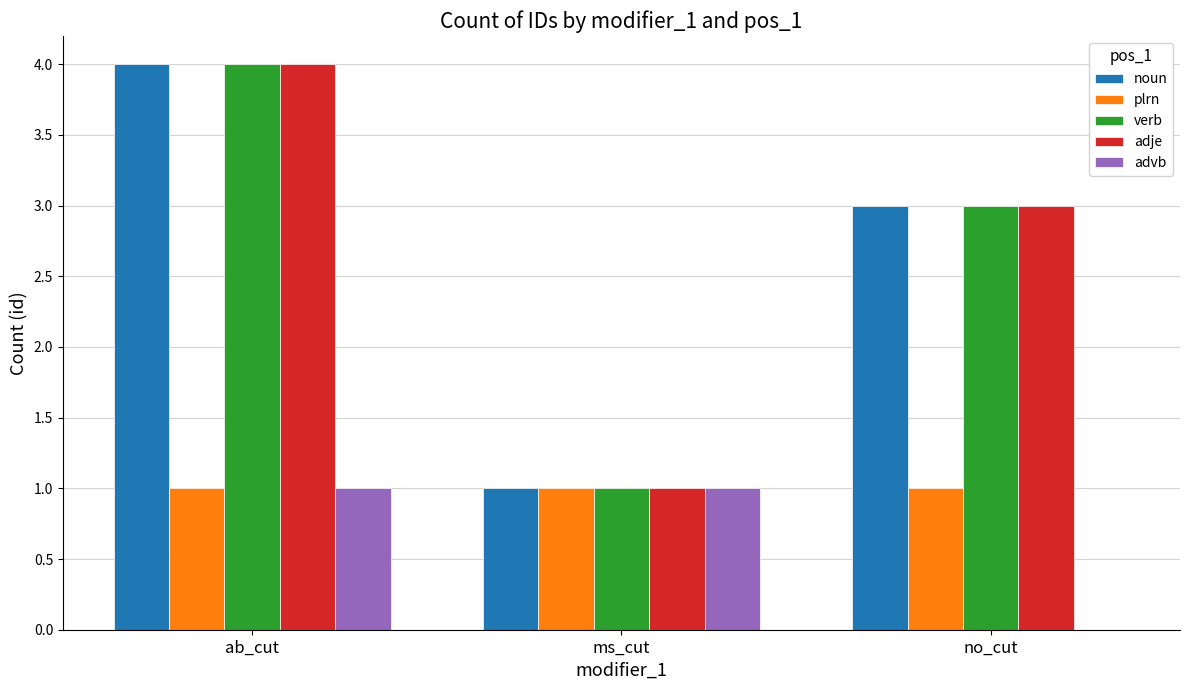

What are all the series names shown in the legend?

noun, plrn, verb, adje, advb